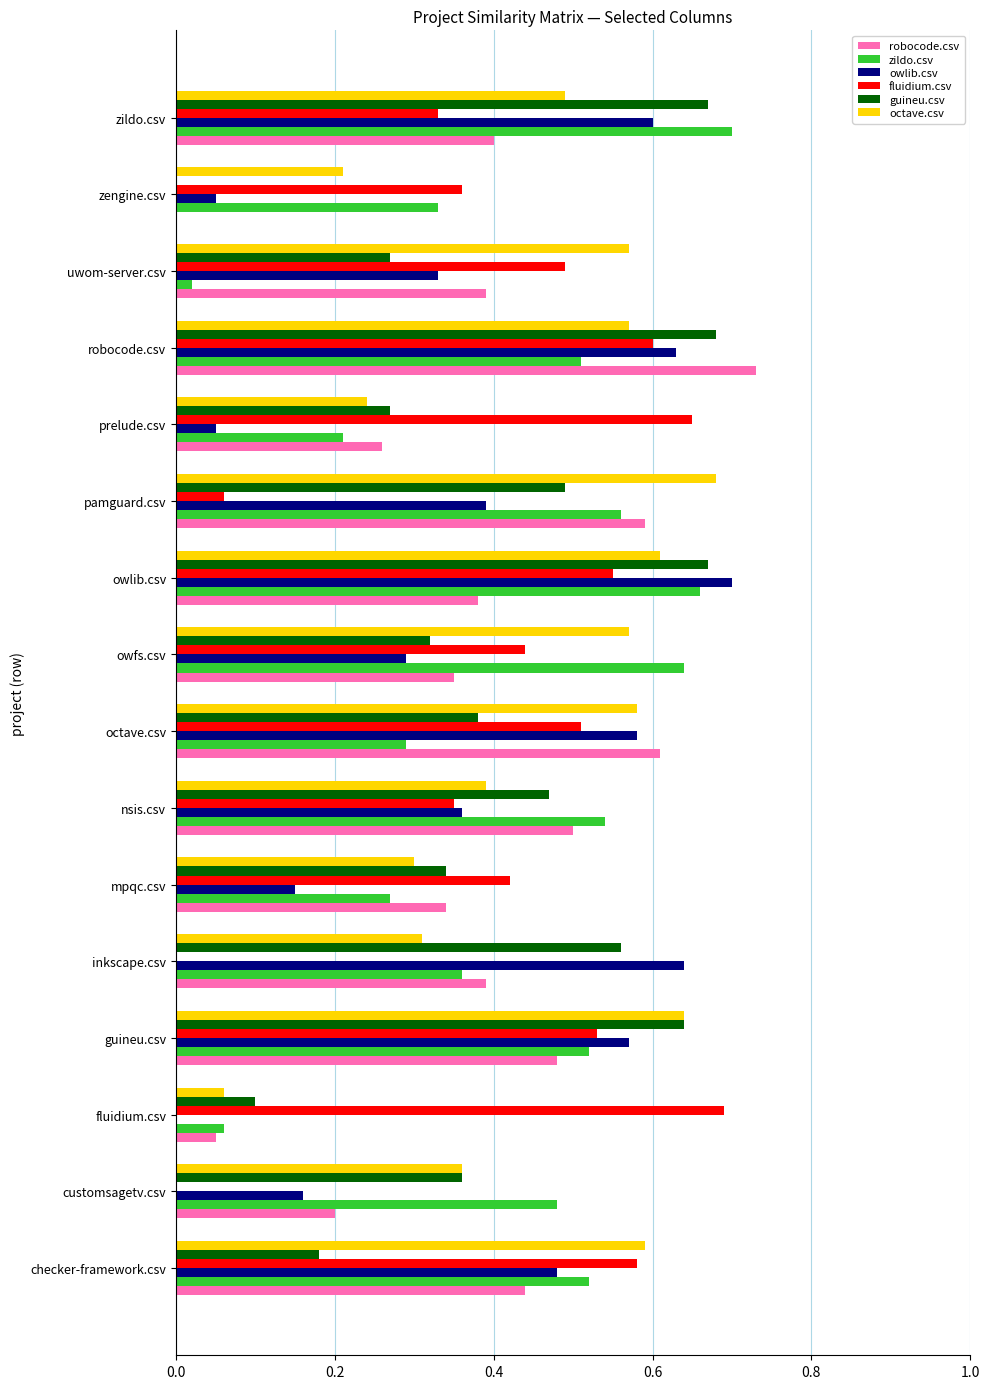

The value of zildo.csv at inkscape.csv is 0.6. True or false?

False